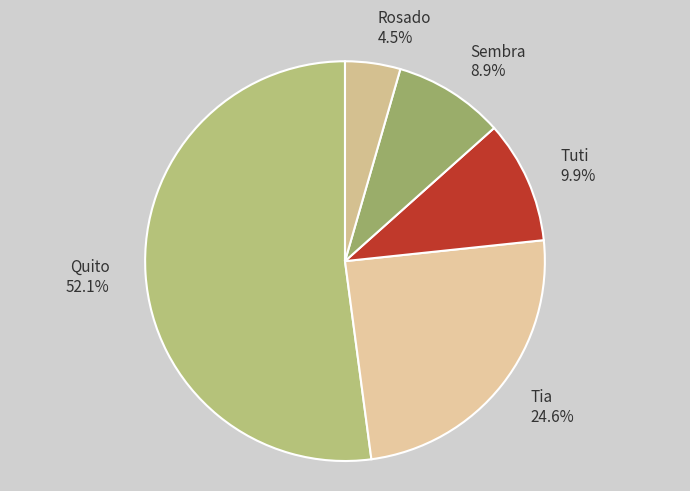

How many segments does this pie chart have?

5